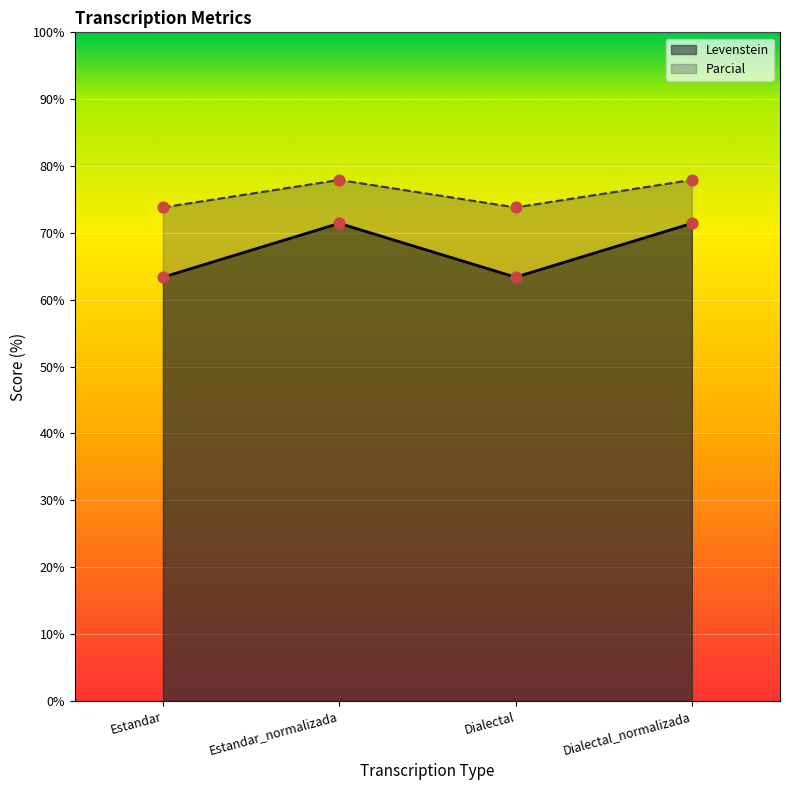

Which series has the largest total across all categories?

Parcial